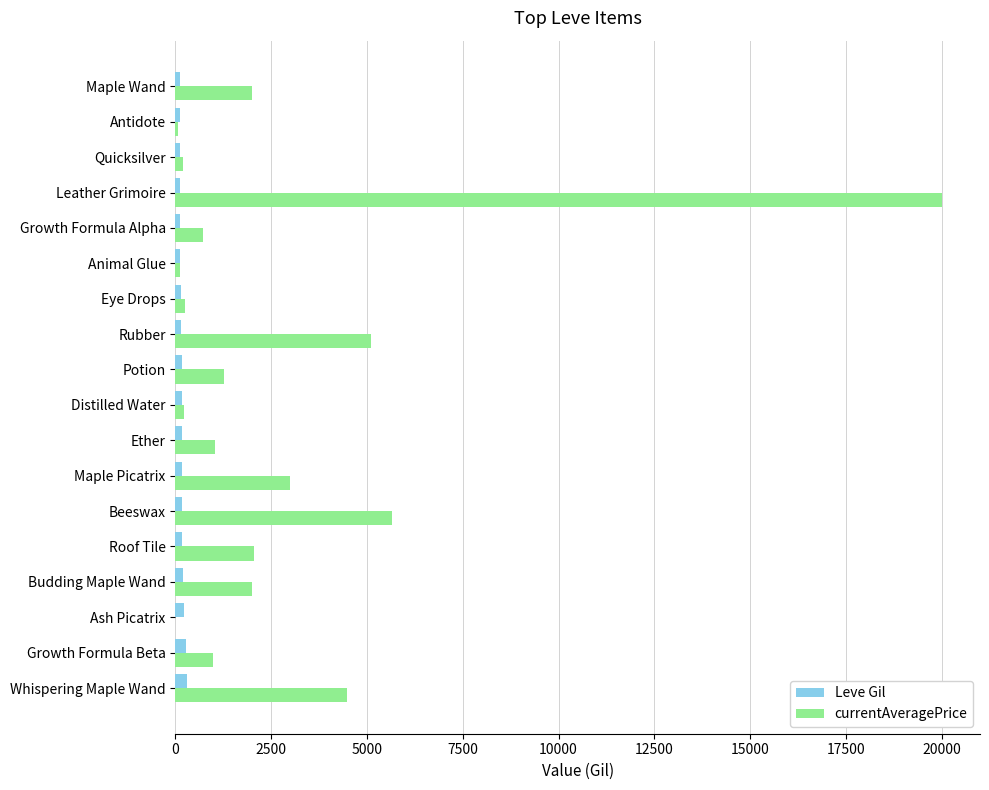

What is the greatest value displayed?

20000.0